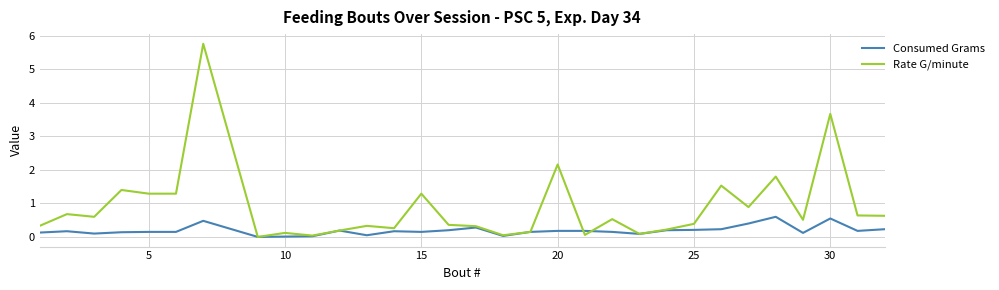

What is the maximum value for Rate G/minute?

5.8